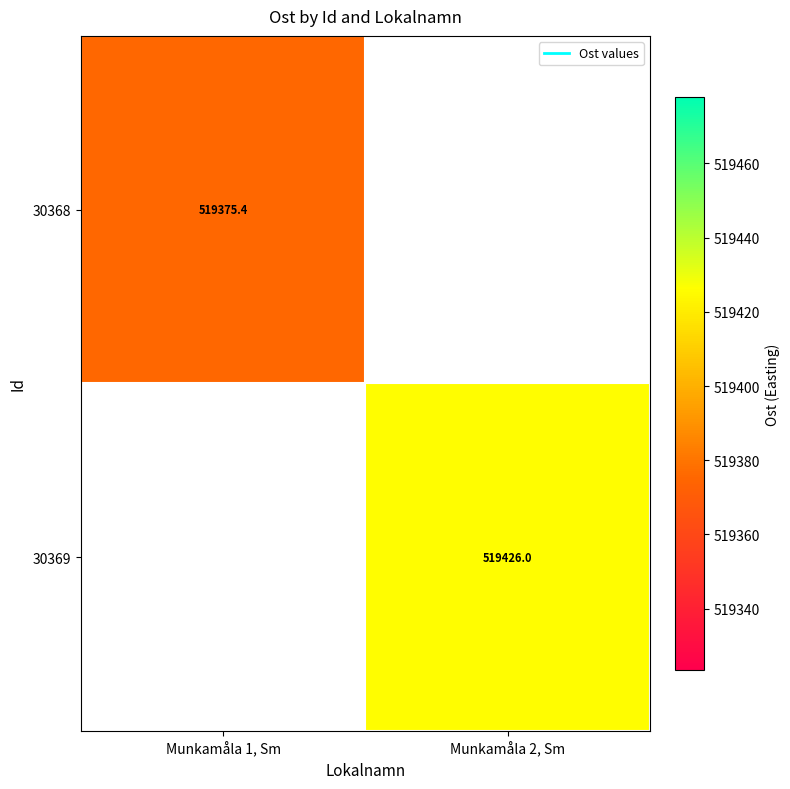

Which series has the largest range (max minus min)?

30368